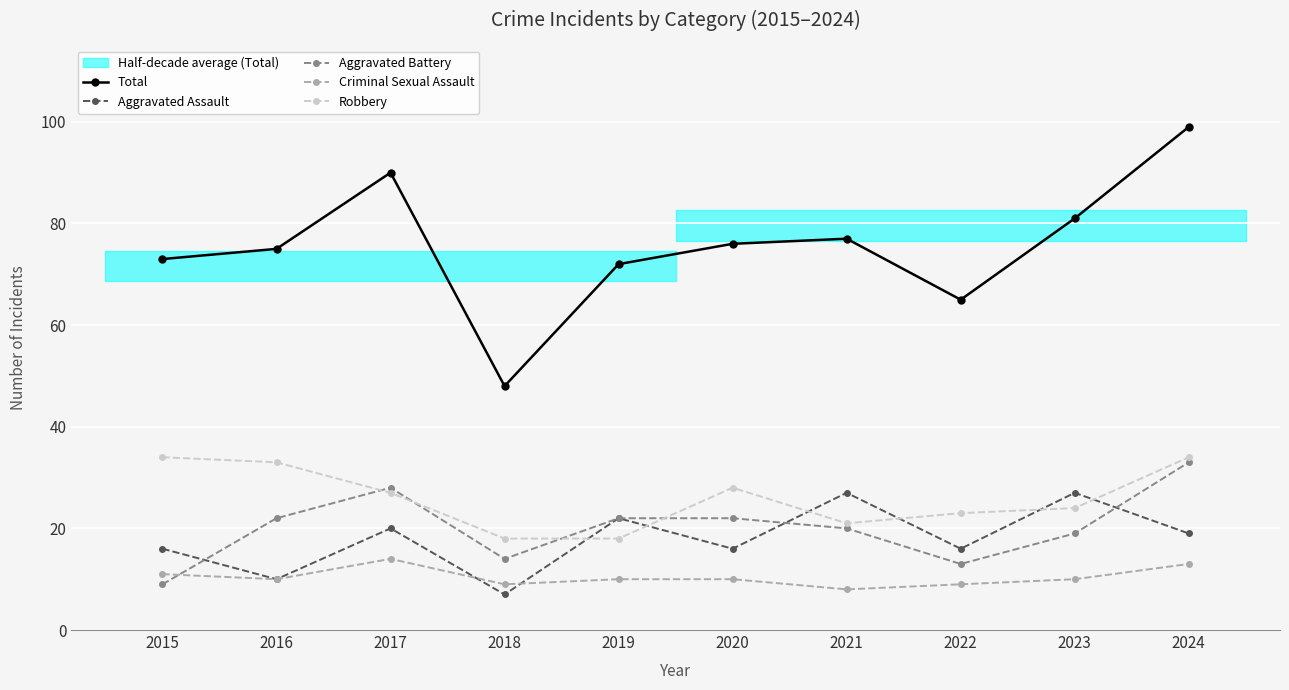

How many interior local peaks does the Aggravated Assault series have?

4